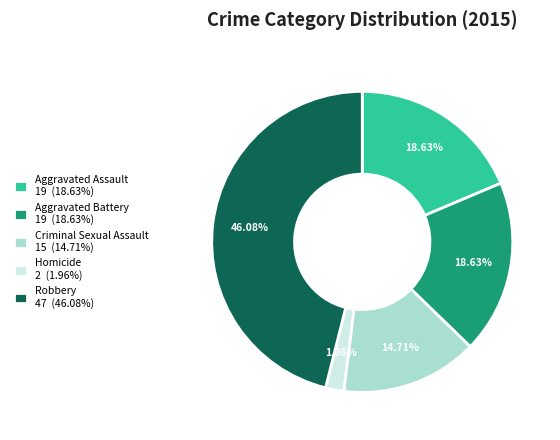

What is the total percentage of Aggravated Assault and Criminal Sexual Assault?

33.3%